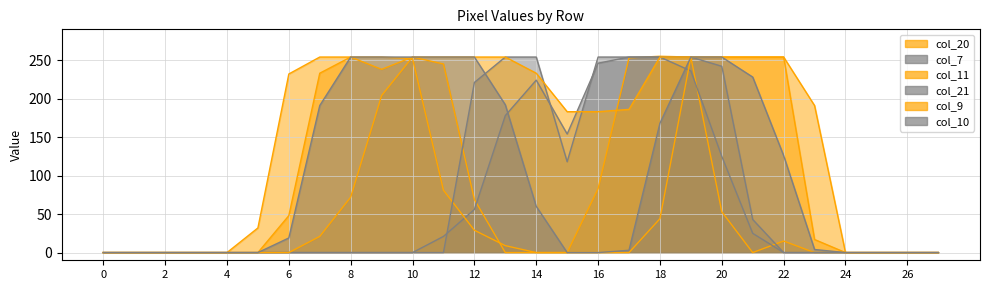

Which series has the widest spread of values?

col_20